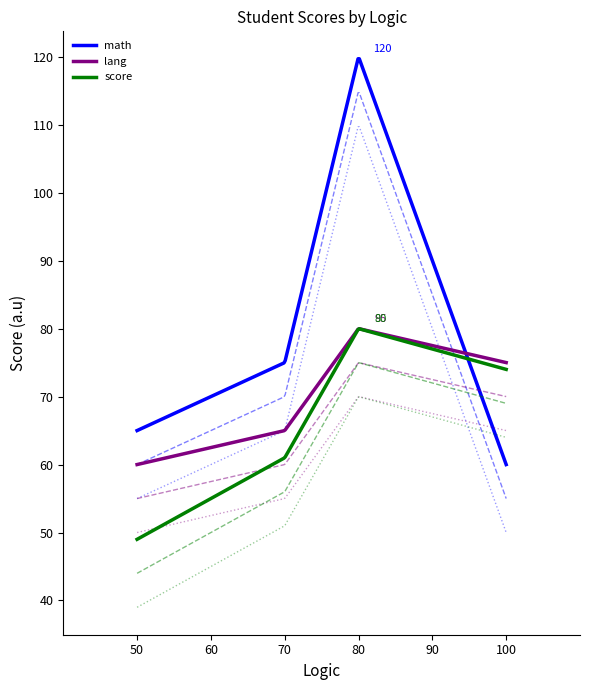

Is the value of lang at 50 greater than the value of math at 80?

No